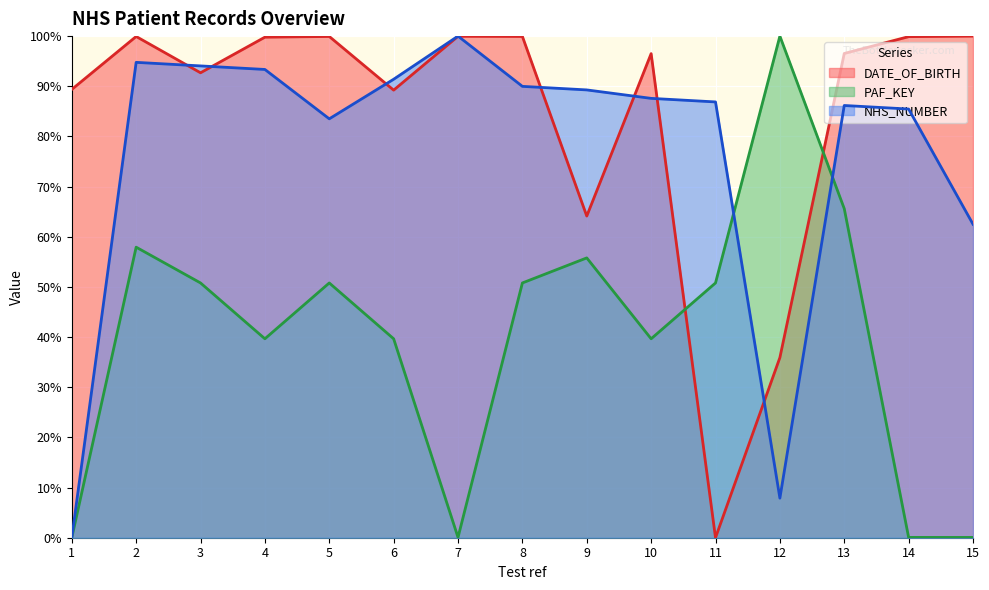

Reading left to right, list all the values displayed in this chart.

DATE_OF_BIRTH: 89.4	99.9	92.7	99.8	99.9	89.2	100.0	99.9	64.1	96.5	0.0	35.9	96.5	99.9	100.0
PAF_KEY: 0.0	57.9	50.8	39.7	50.8	39.7	0.1	50.8	55.8	39.7	50.8	100.0	65.6	0.1	0.1
NHS_NUMBER: 0.0	94.8	94.1	93.4	83.5	91.4	100.0	90.0	89.3	87.6	86.9	7.9	86.2	85.5	62.5